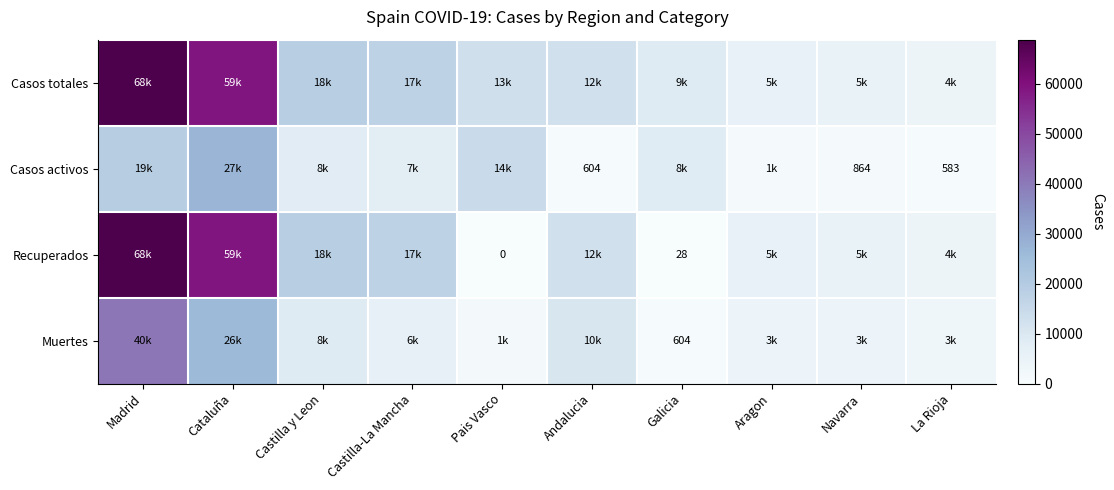

Is it true that Casos activos equals 782 at La Rioja?

False